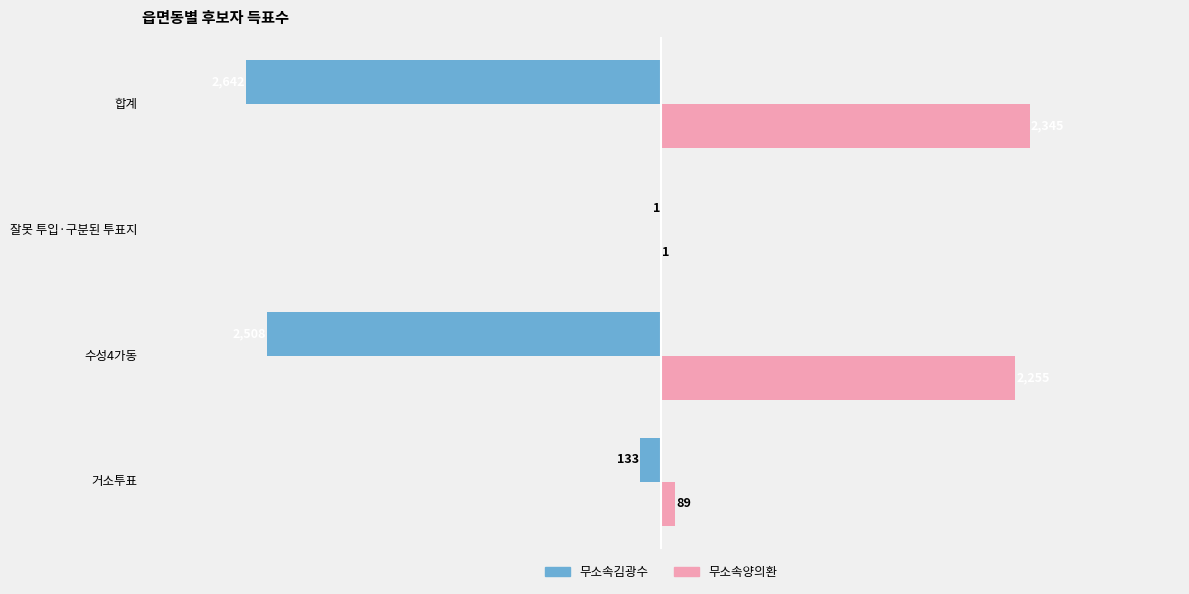

What is the greatest value displayed?

2345